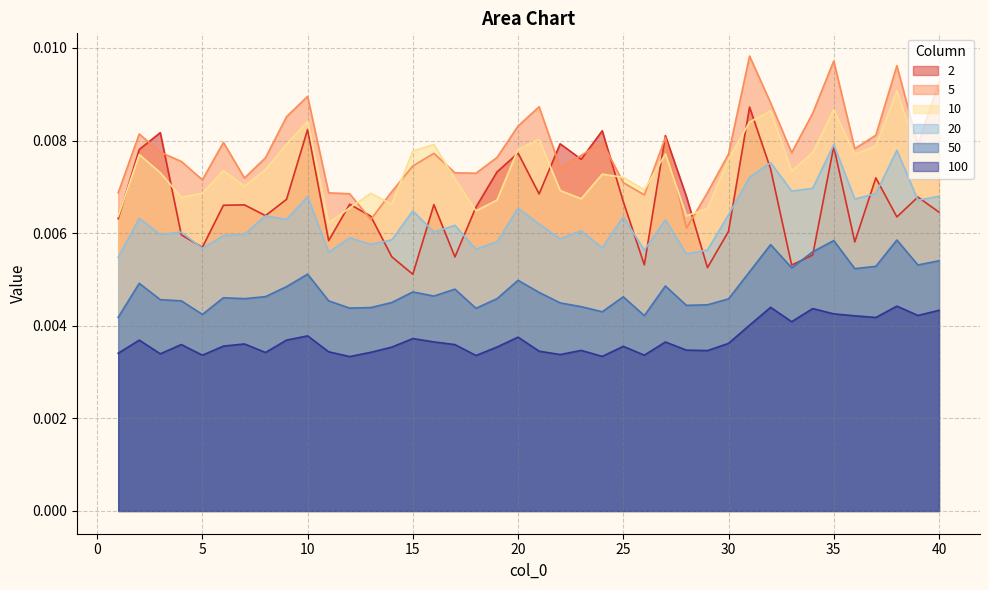

Which series ends up on top after the final intersection of 2 and 10?

10